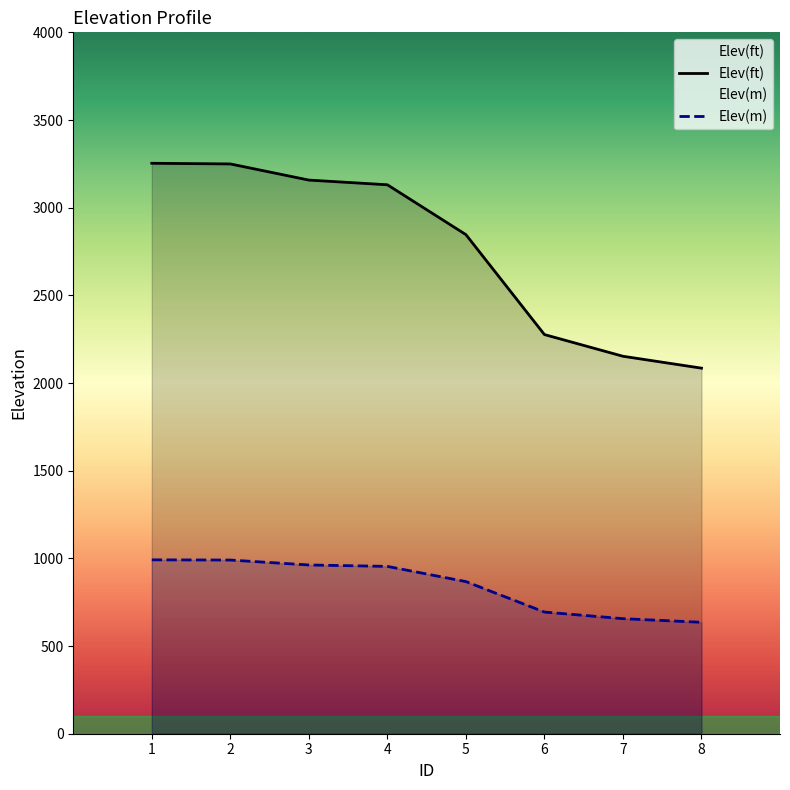

Which category has the highest value in the Elev(m) series?

1